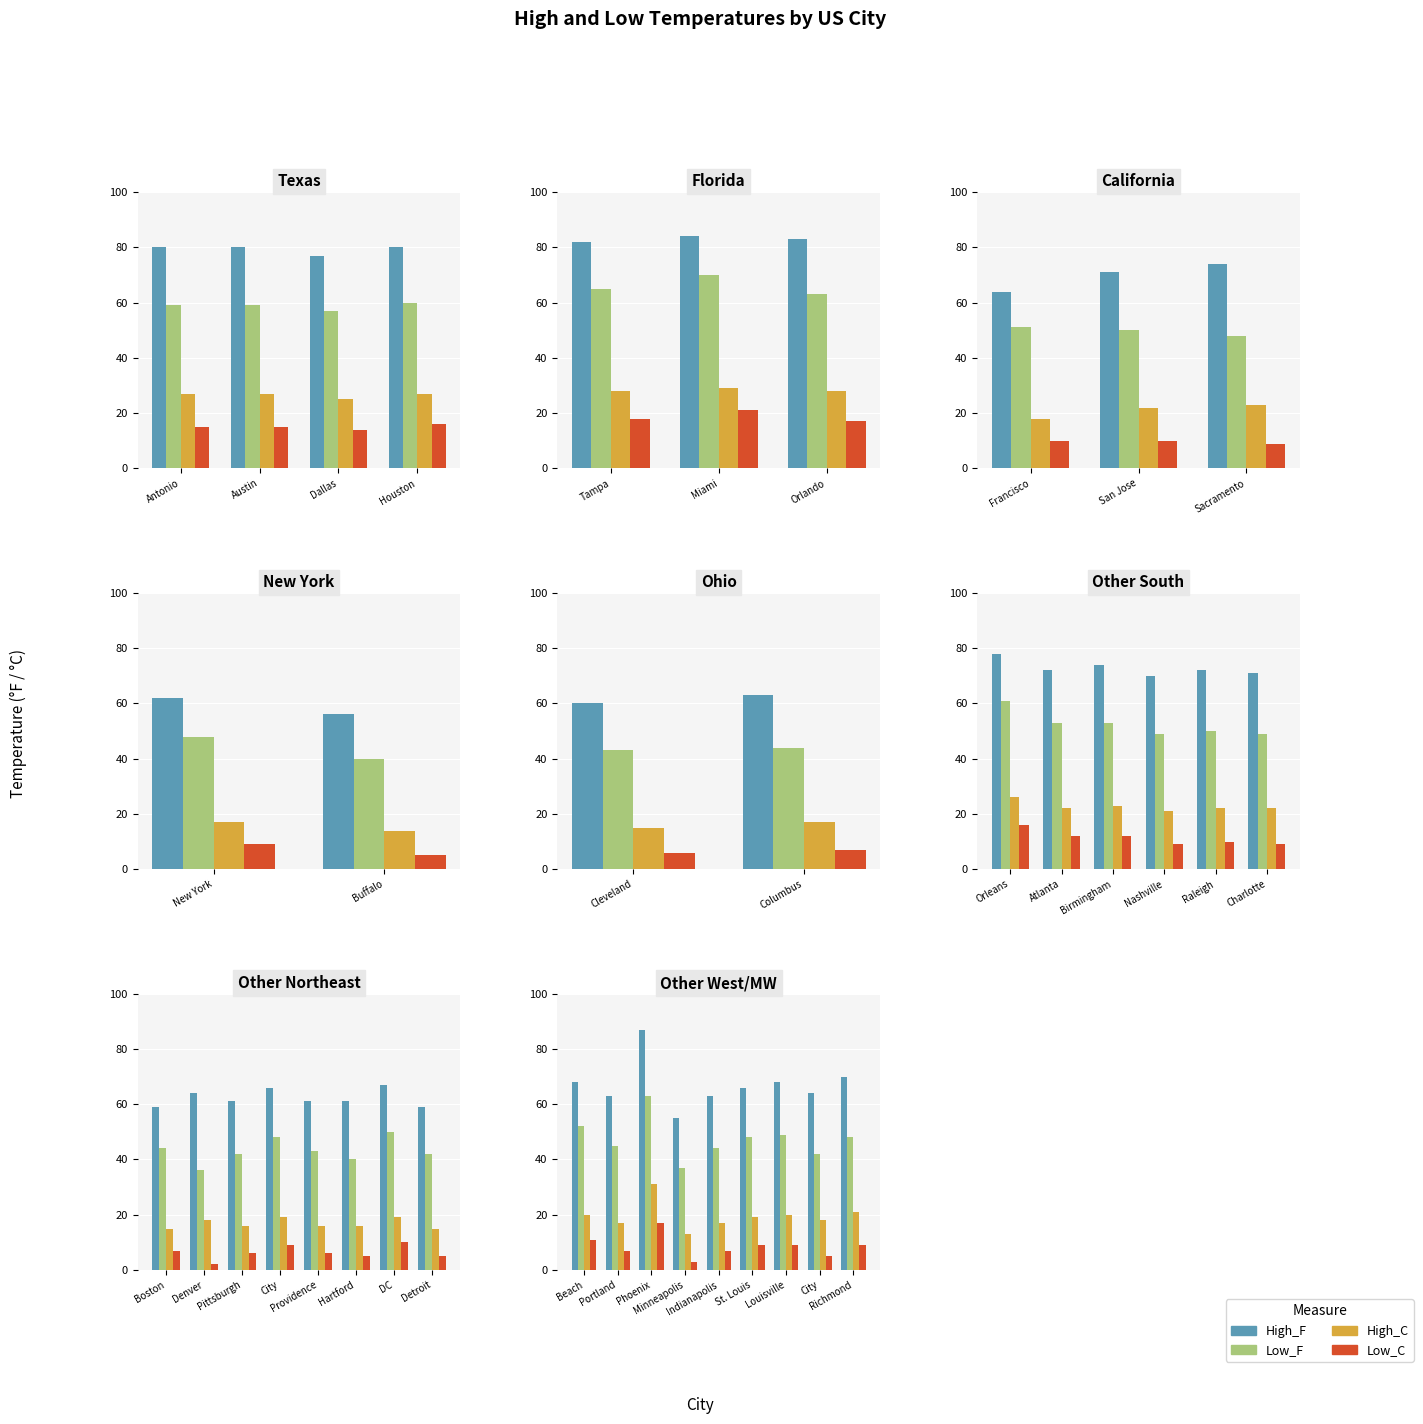

What is the approximate value of High_C at Richmond, to the nearest 10?

20